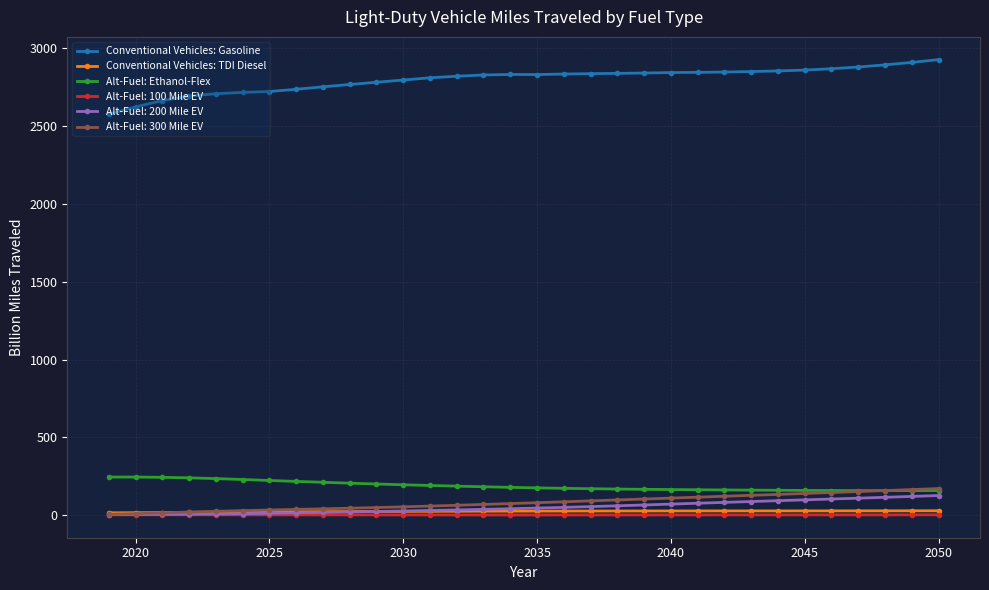

How many data points in Conventional Vehicles: Gasoline are less than 2832?

16